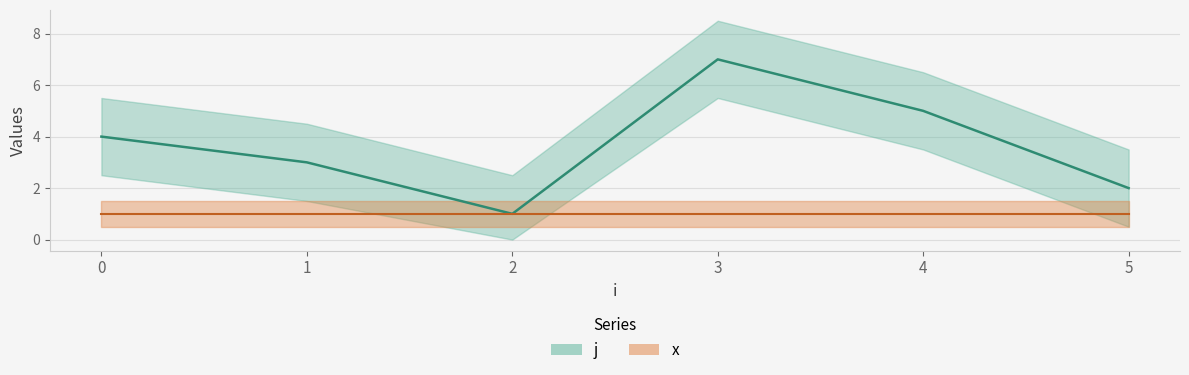

Reading left to right, extract all data points from this chart.

4	3	1	7	5	2